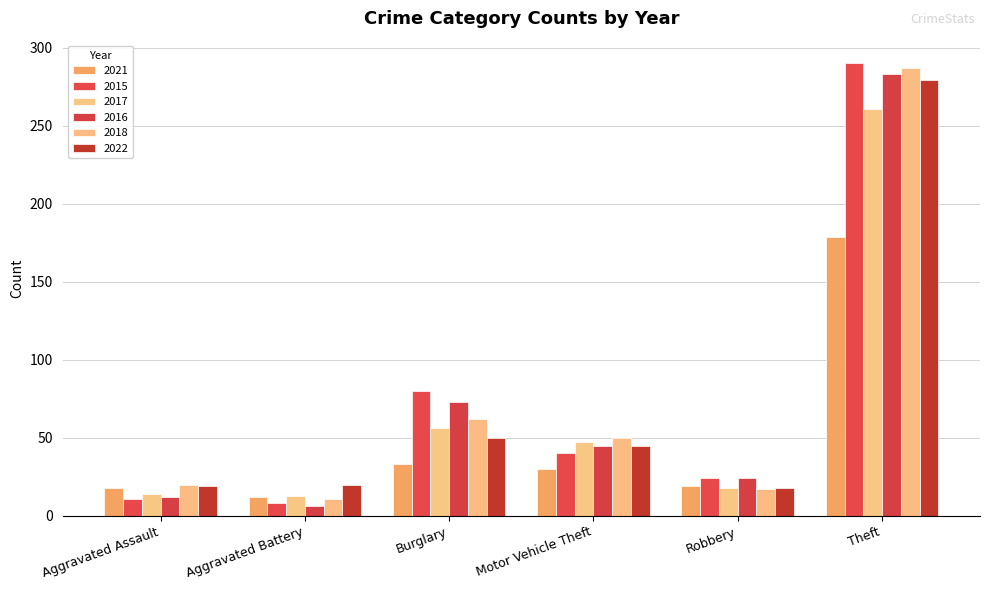

At which category is the sum across all series the highest?

Theft